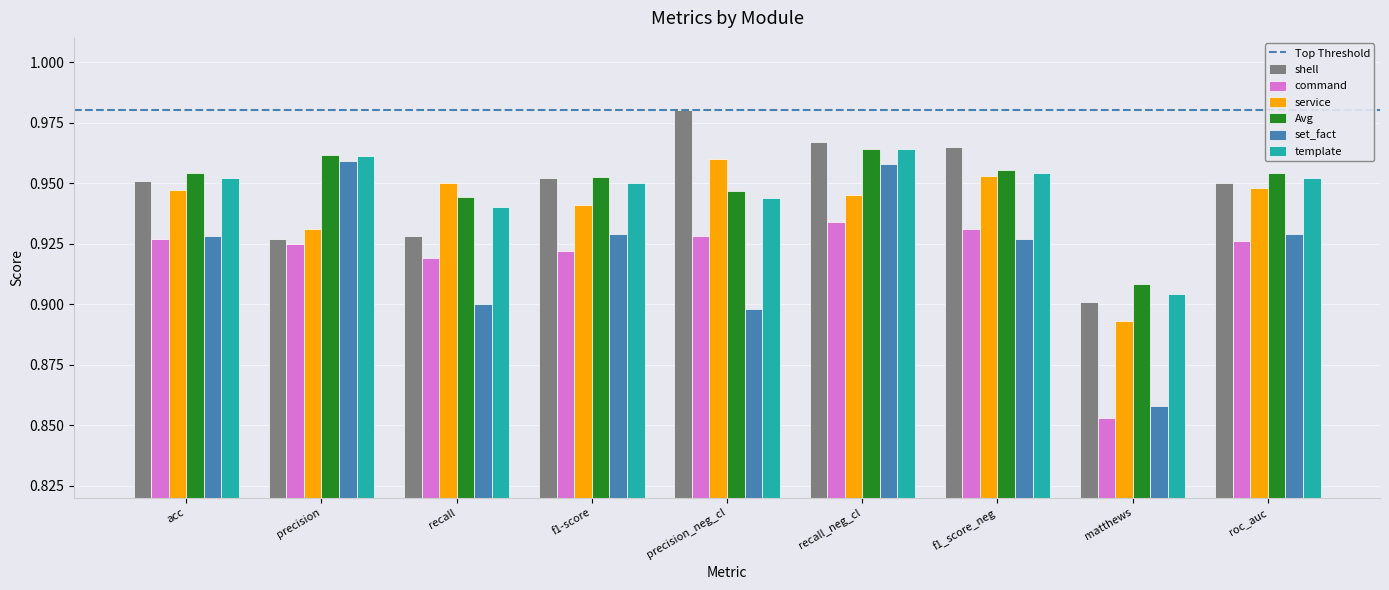

What is the difference between the maximum and minimum values in the Avg series?

0.1